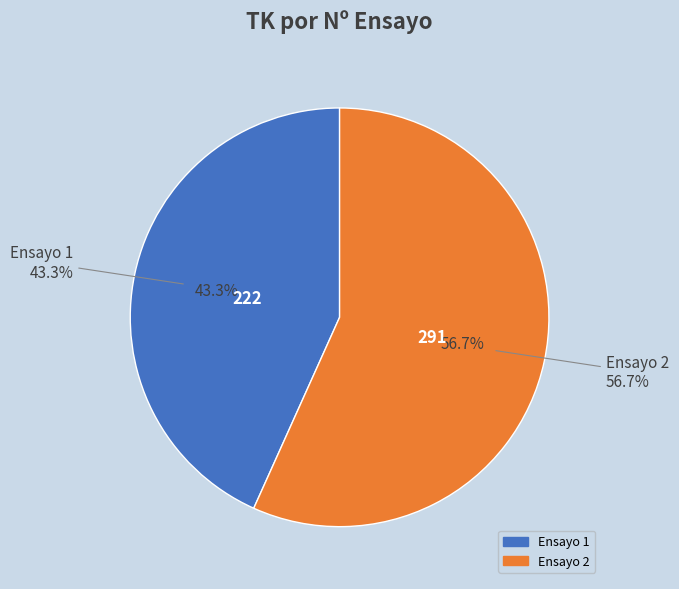

To the nearest percent, what portion does Ensayo 2 represent?

57%